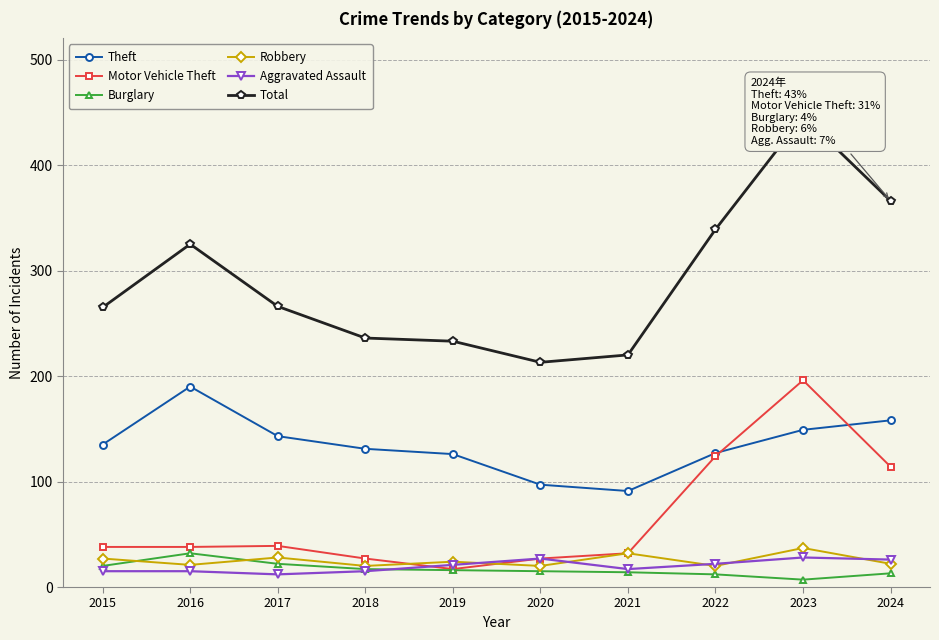

Which series has the largest total across all categories?

Total